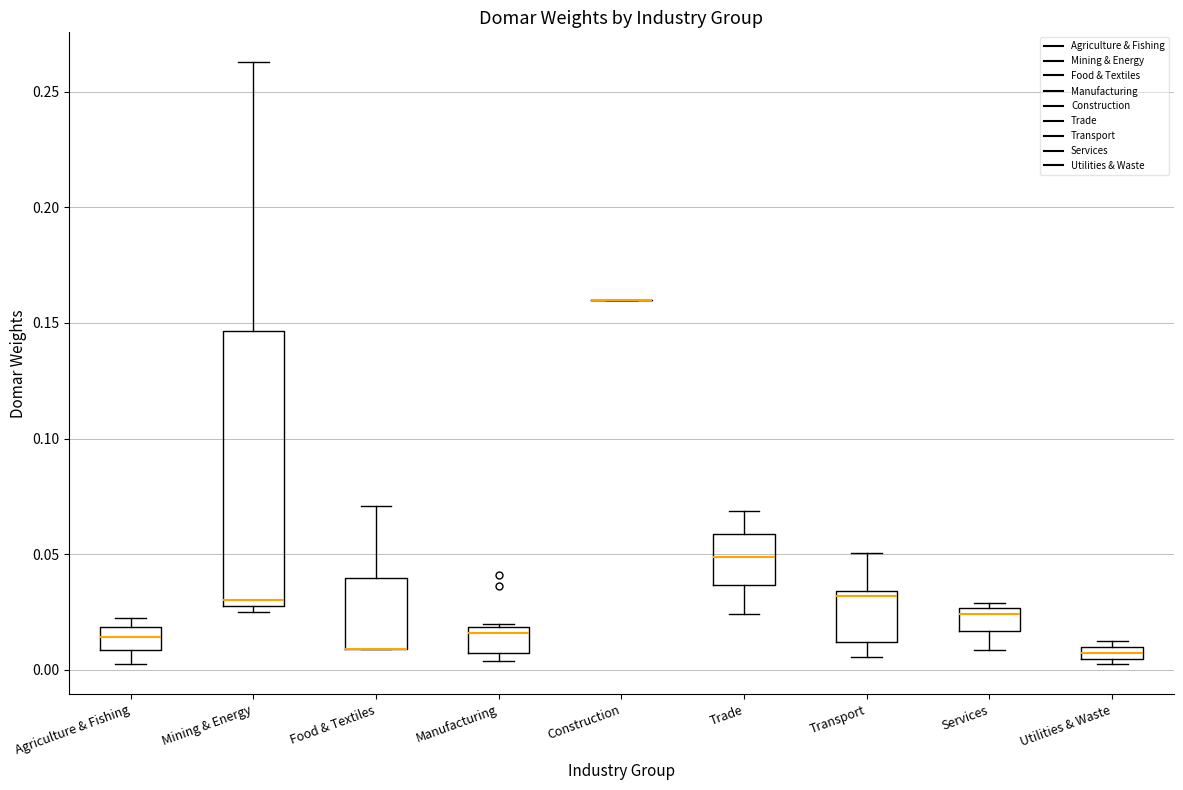

Where is the lower edge of the box for Mining & Energy on the y-axis? The values are not printed on the chart, so give them approximately, as read against the axis.

0.030